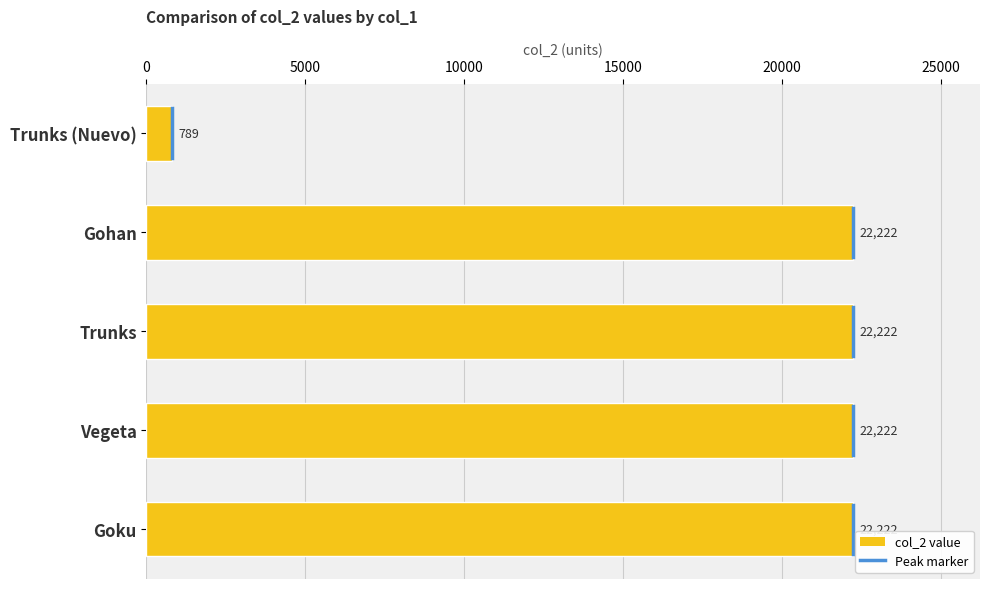

Which has a higher value, Vegeta or Trunks (Nuevo)?

Vegeta